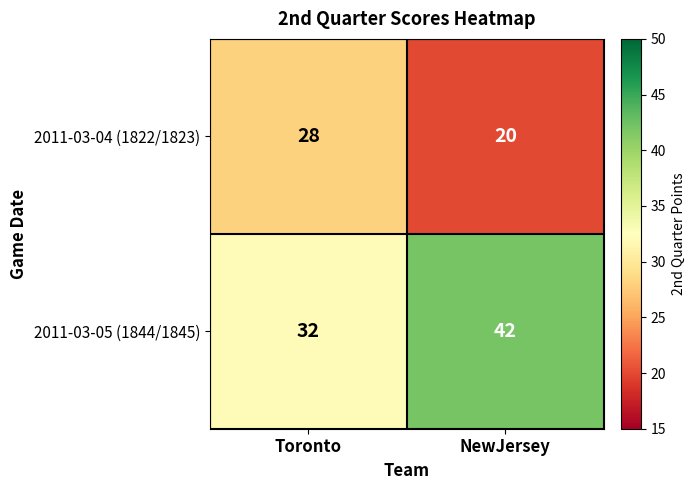

What is the average value of the 2011-03-04 (1822/1823) series?

24